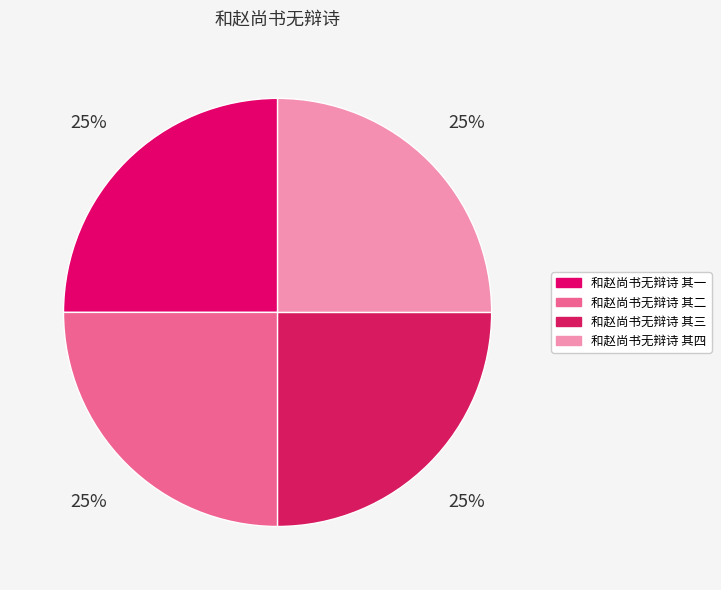

Which has a higher value, 和赵尚书无辩诗 其二 or 和赵尚书无辩诗 其三?

和赵尚书无辩诗 其三